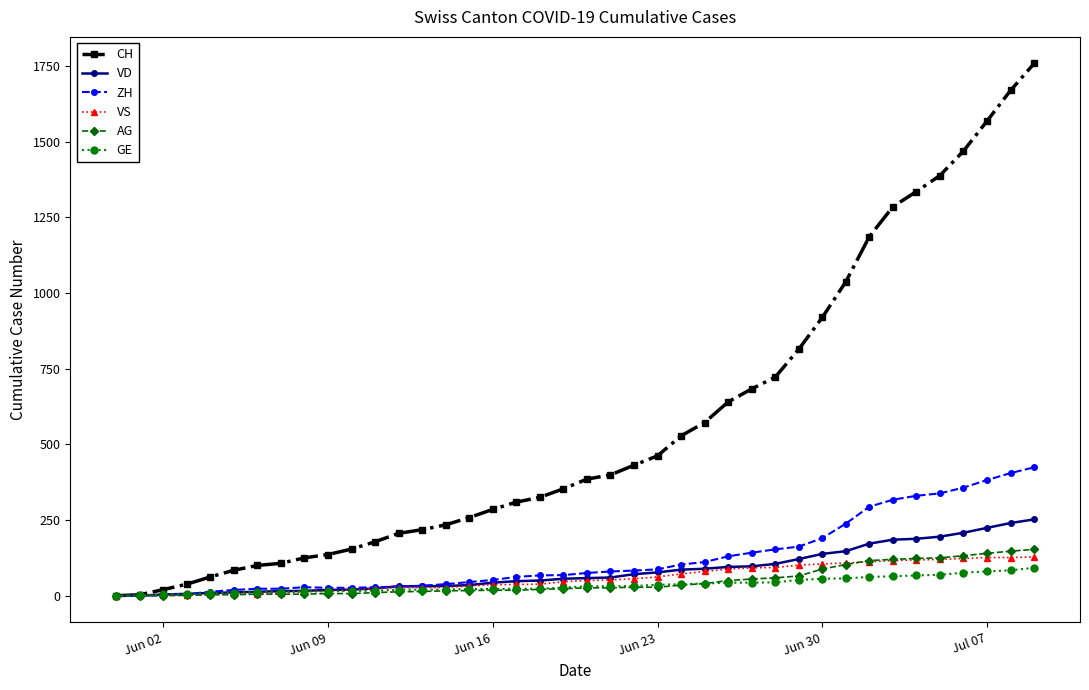

At how many categories does at least one series exceed 961?

9